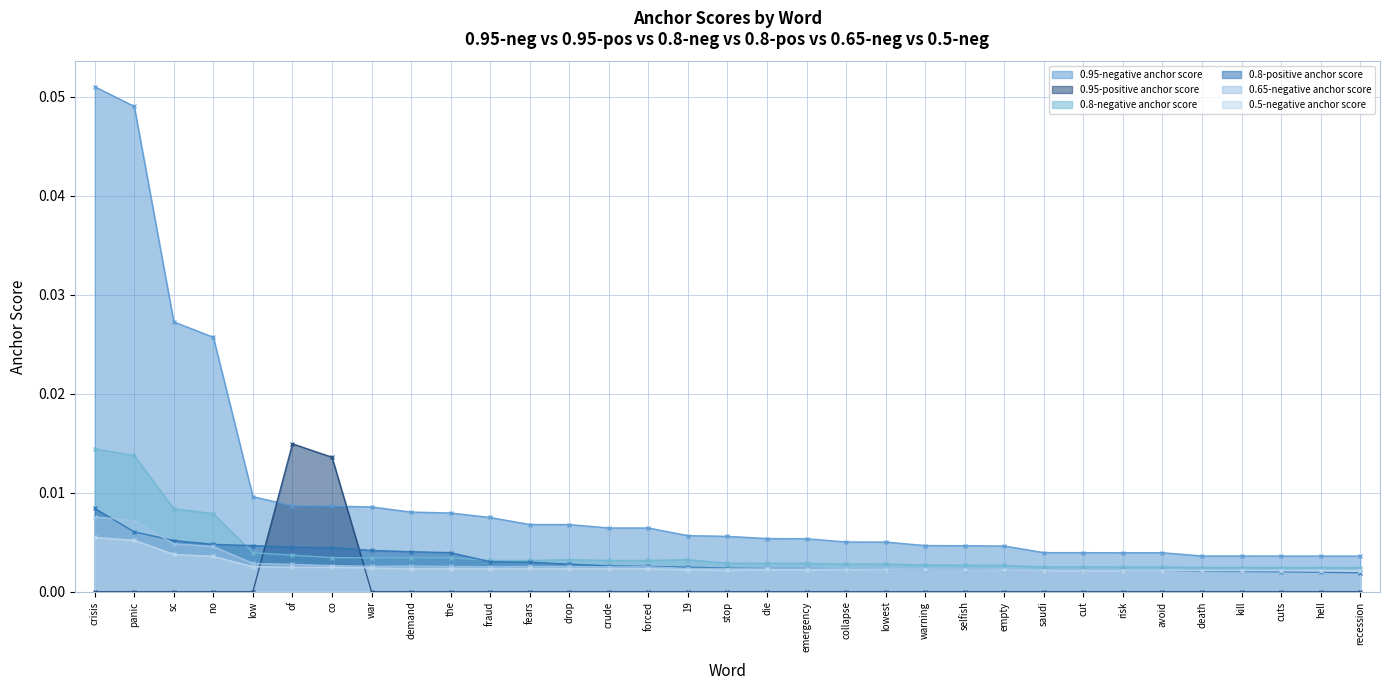

At which label does 0.5-negative anchor score reach its minimum?

recession